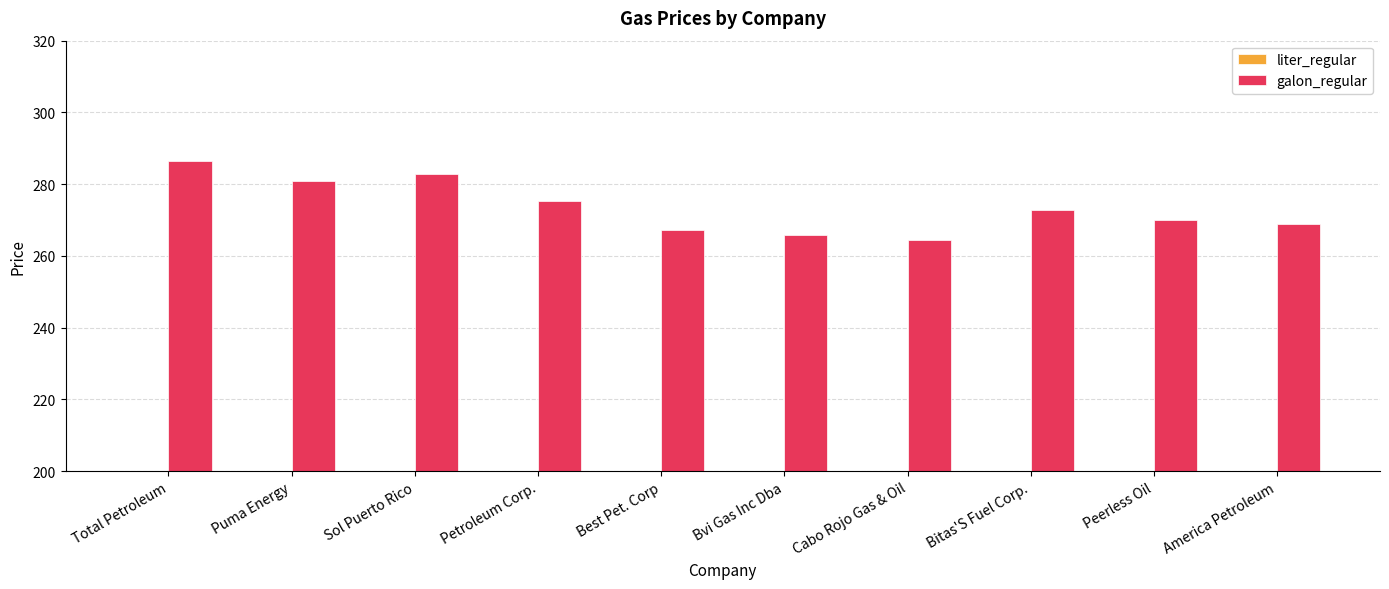

What is the value of the galon_regular bar at the 10th from the left?

268.9